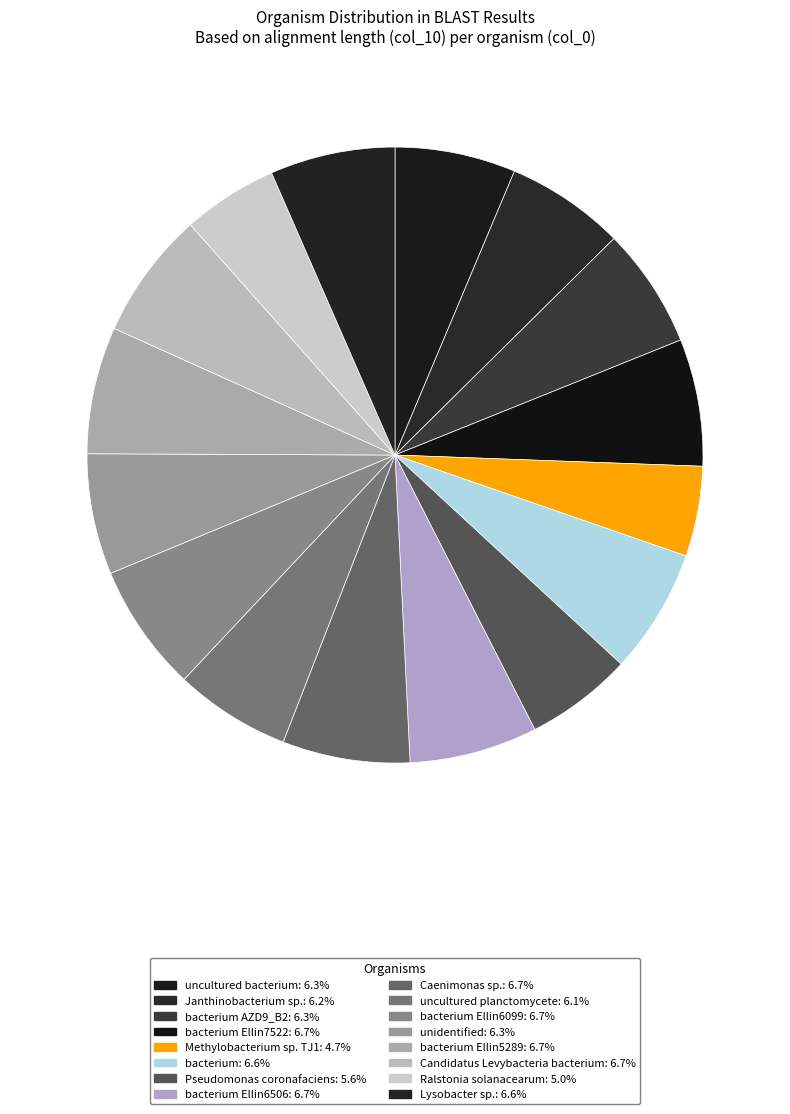

How many segments does this pie chart have?

16